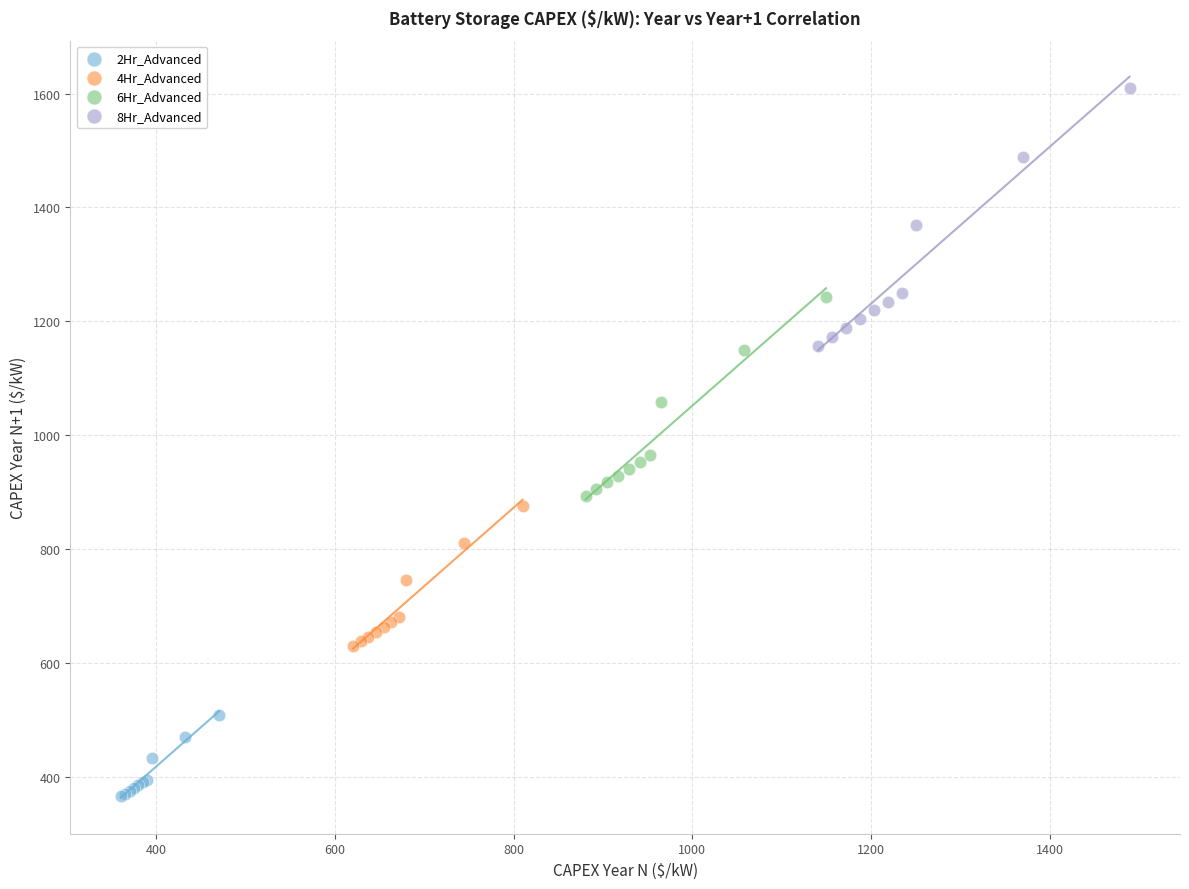

Which series reaches the minimum Y coordinate?

2Hr_Advanced